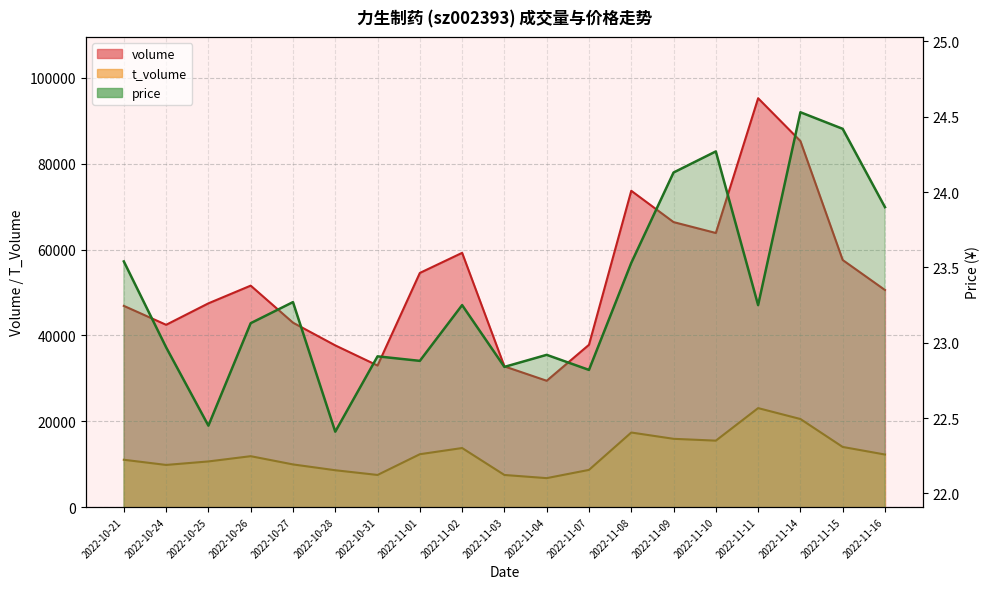

True or false: t_volume has a value of 14109.0 at 2022-10-27.

False